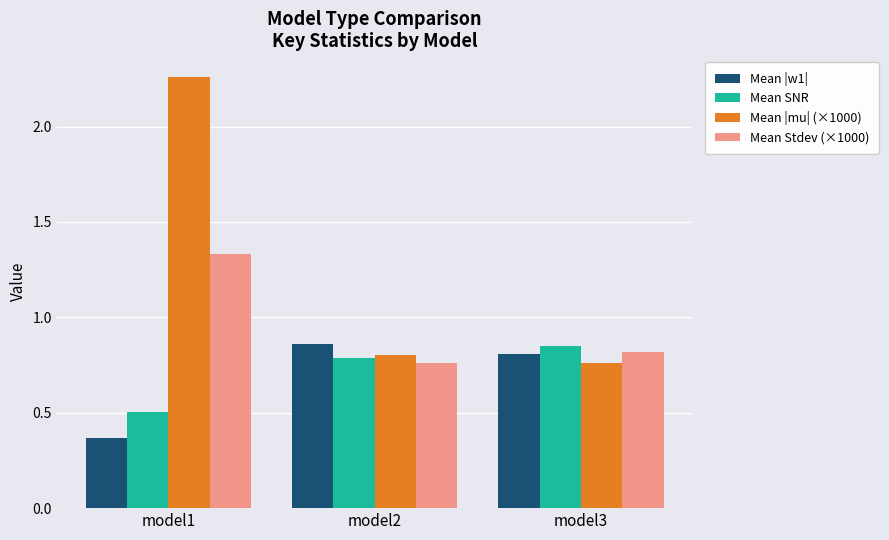

Rank the series at model1 from lowest to highest value.

Mean |w1|, Mean SNR, Mean Stdev (×1000), Mean |mu| (×1000)